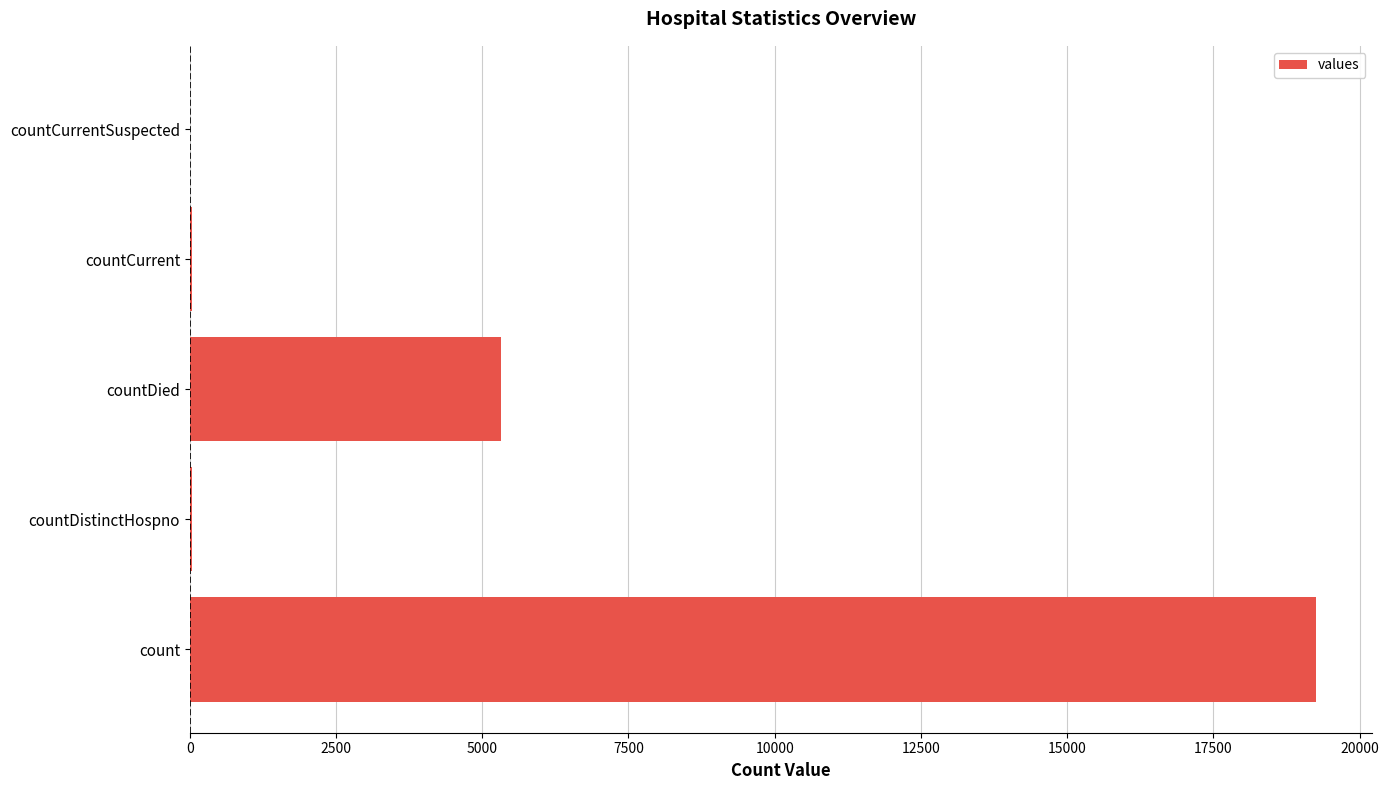

What is the sum of all values?

24647